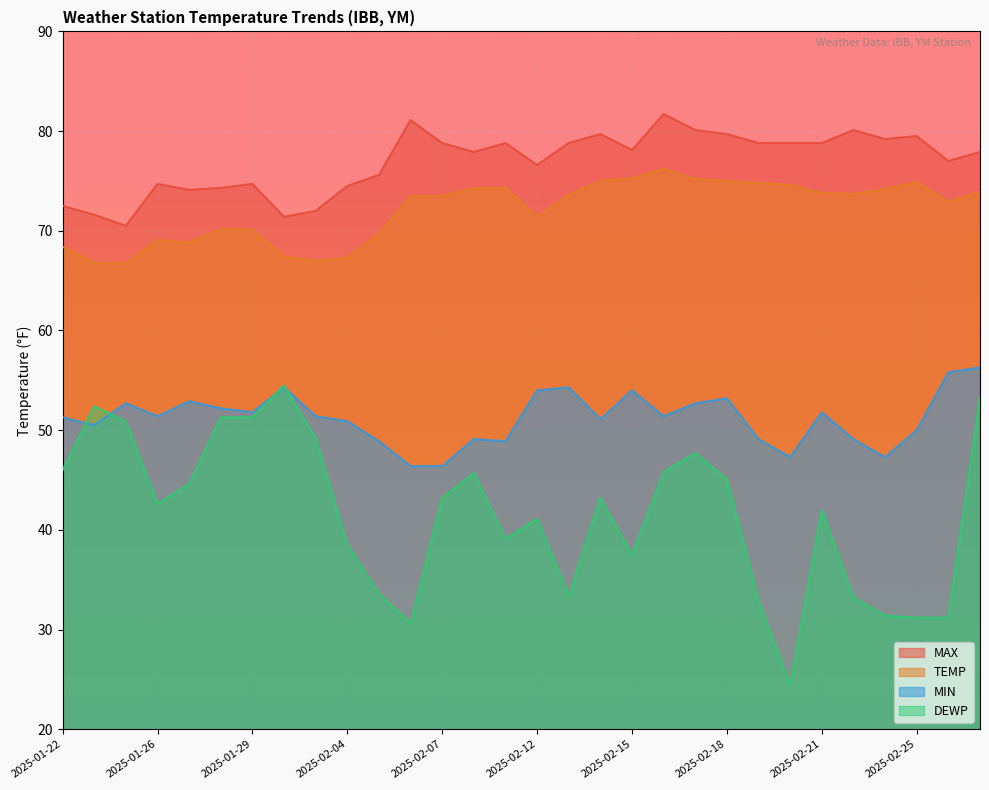

What is the sum of the MIN values at 2025-02-19 and 2025-02-08?

98.2